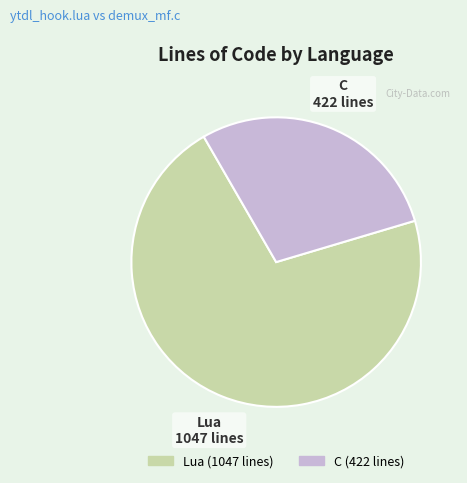

The Lua slice represents 71% of the pie. True or false?

True